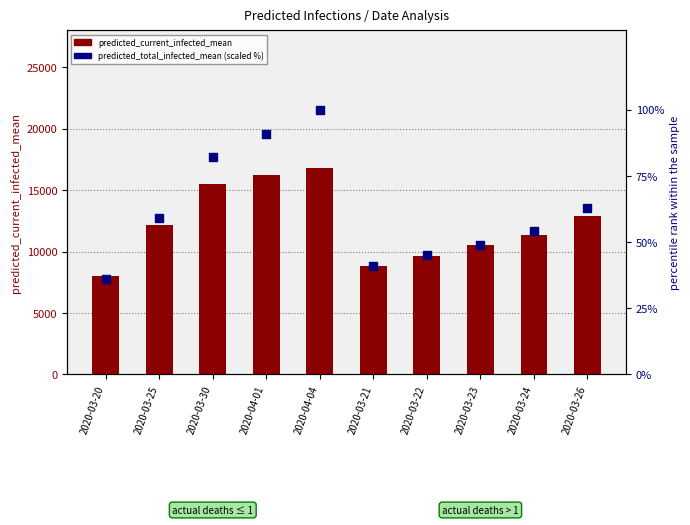

Which series reaches the maximum Y coordinate?

predicted_current_infected_mean